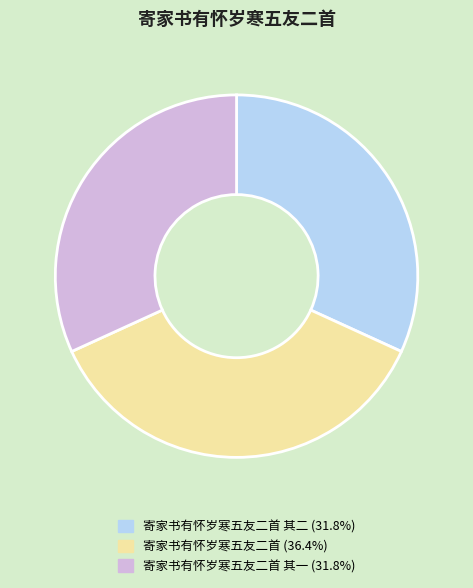

Does any single category account for the majority?

No